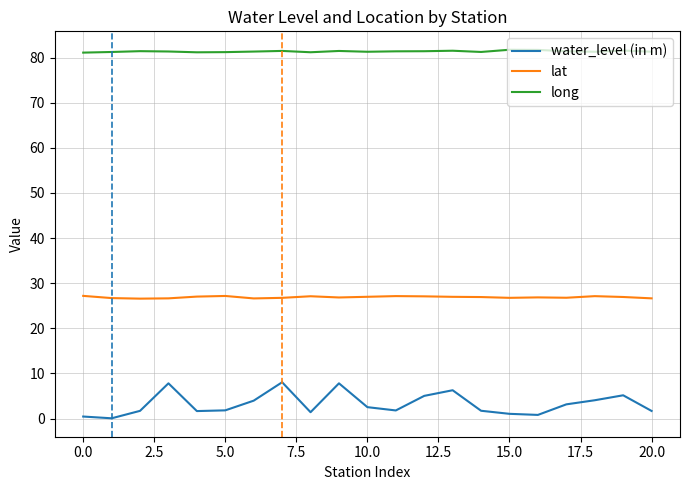

List the series in order of their peak value, highest first.

long, lat, water_level (in m)